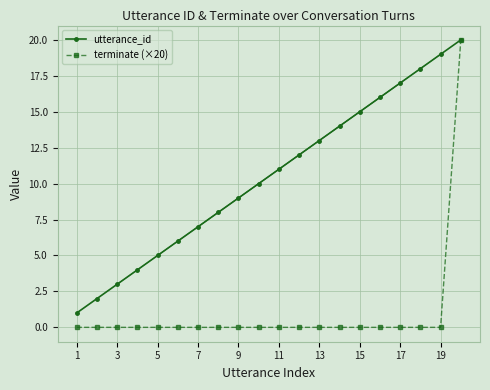

True or false: utterance_id has more than 1 points higher than both neighbors.

False